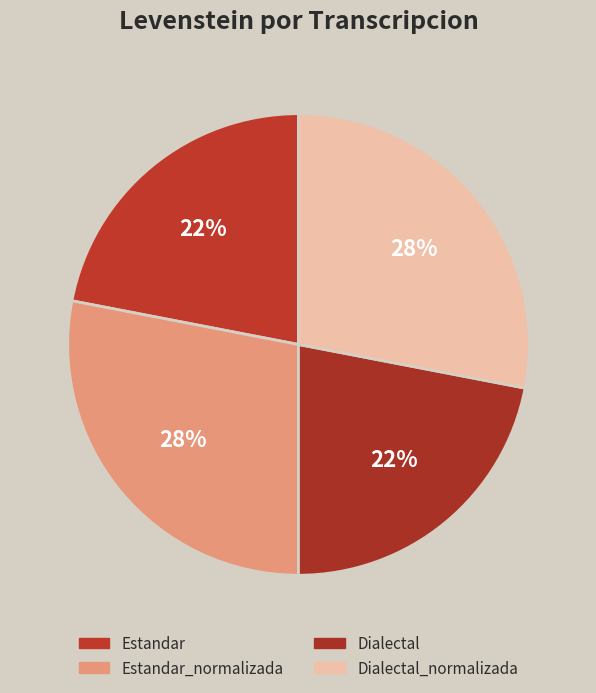

Which slice is the smallest?

Estandar